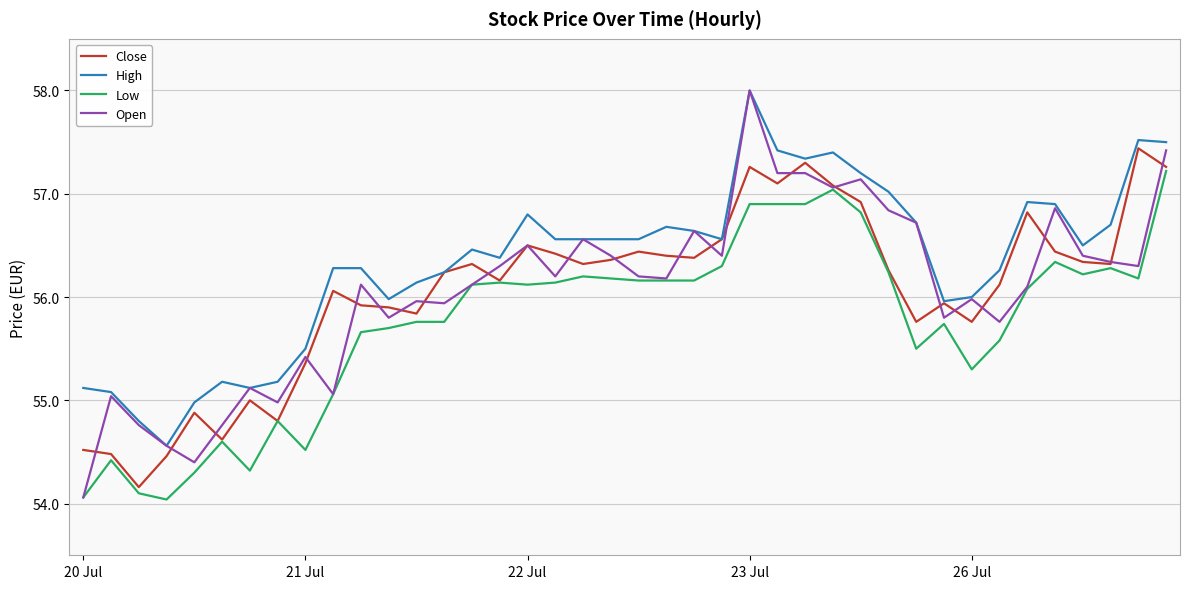

What is the maximum value for Low?

57.2